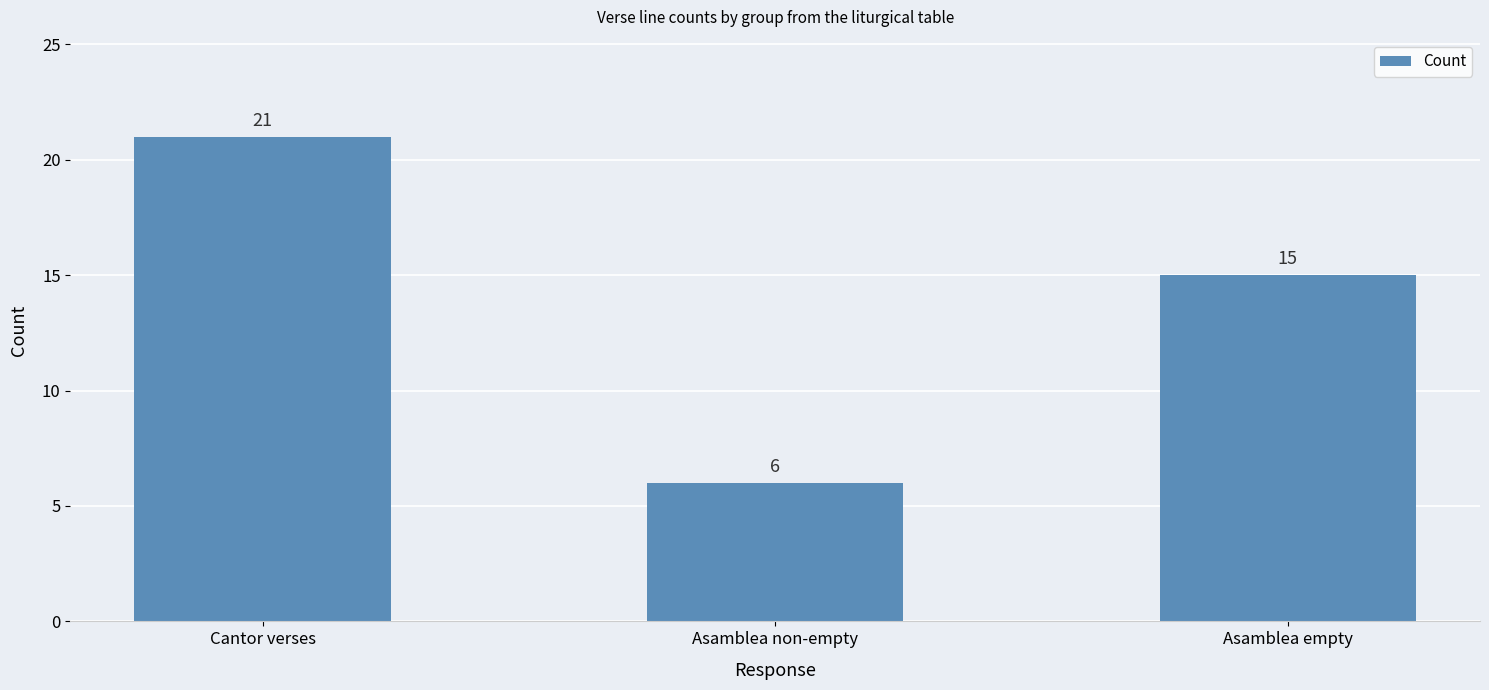

Reading right to left, what are all the values shown in this chart?

Asamblea empty=15	Asamblea non-empty=6	Cantor verses=21